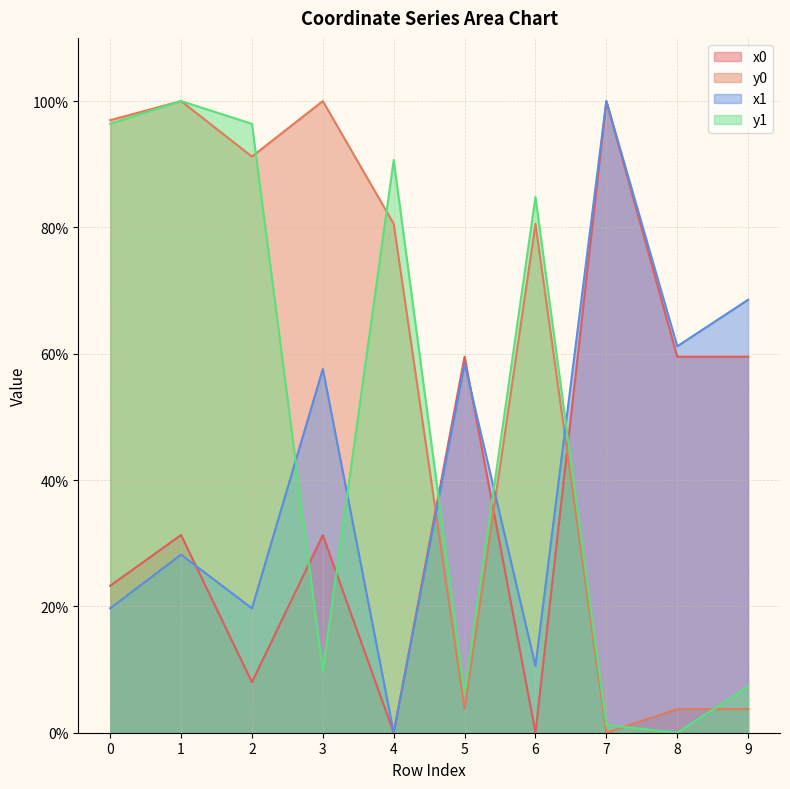

At which category does x1 reach its first local peak?

1